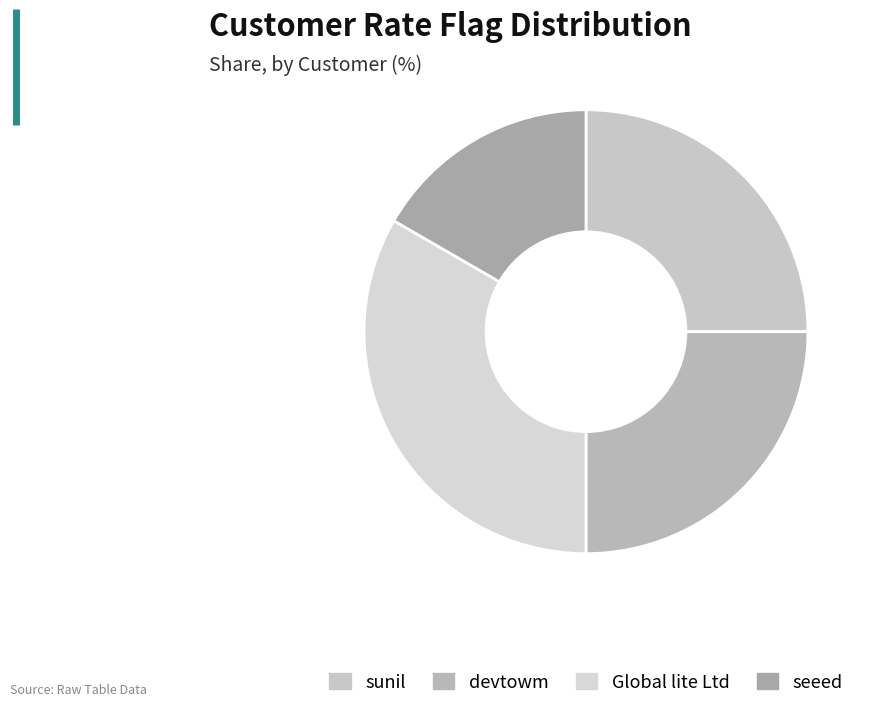

How many segments does this pie chart have?

4